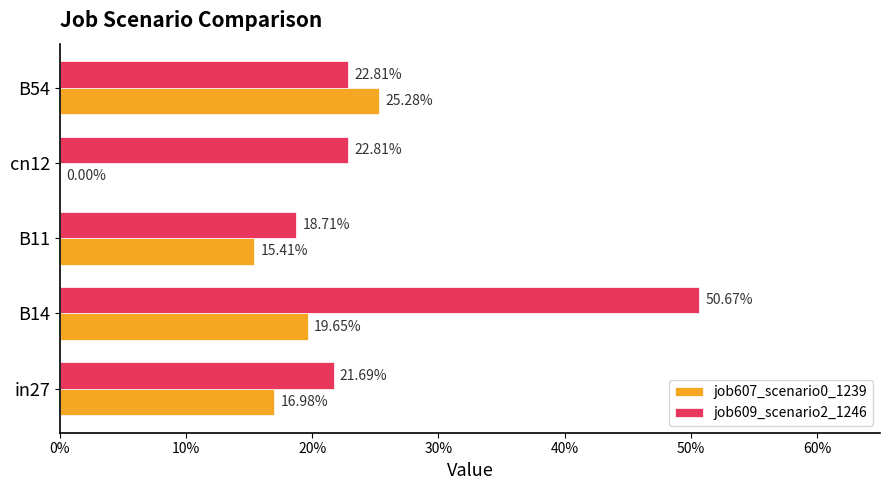

Reading right to left, extract all data points from this chart.

job607_scenario0_1239: 0.3	0.0	0.2	0.2	0.2
job609_scenario2_1246: 0.2	0.2	0.2	0.5	0.2